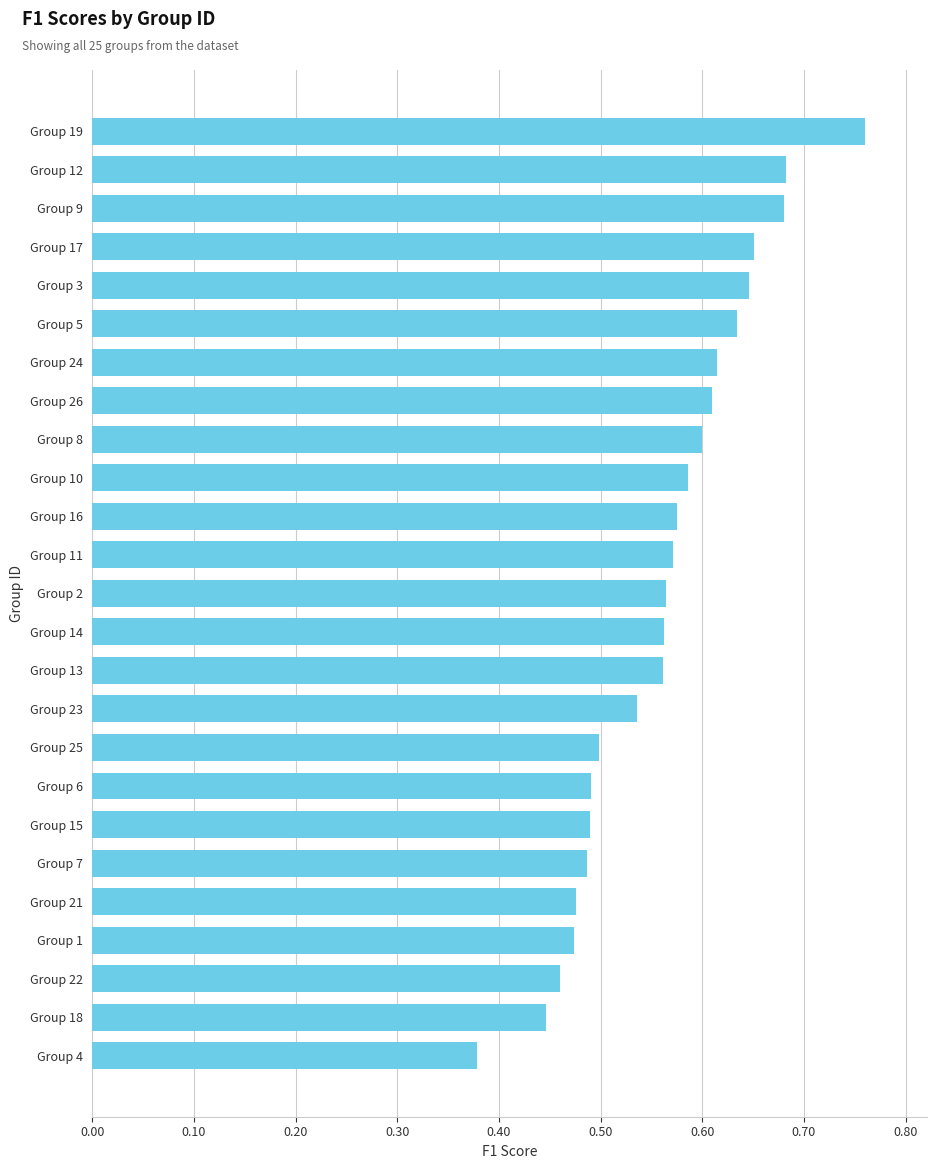

At which category does the chart reach its peak across all series?

Group 19